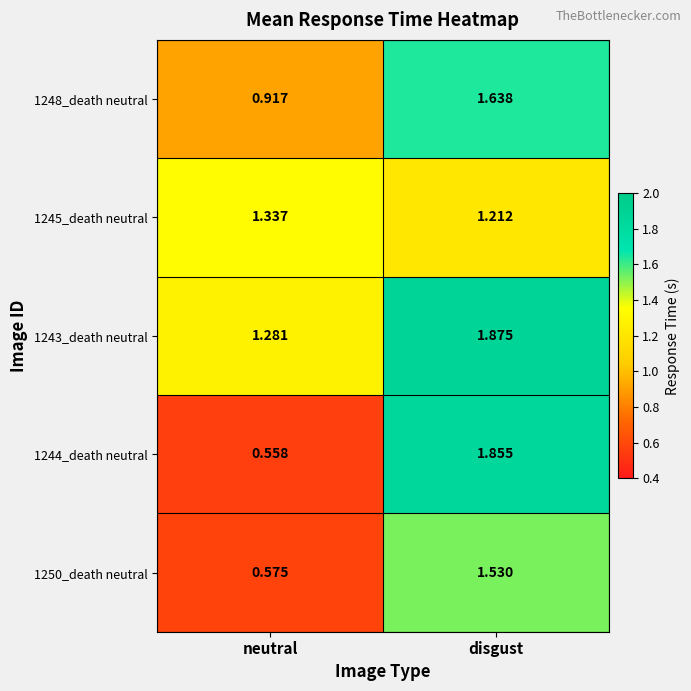

Which series has the largest range (max minus min)?

1244_death neutral